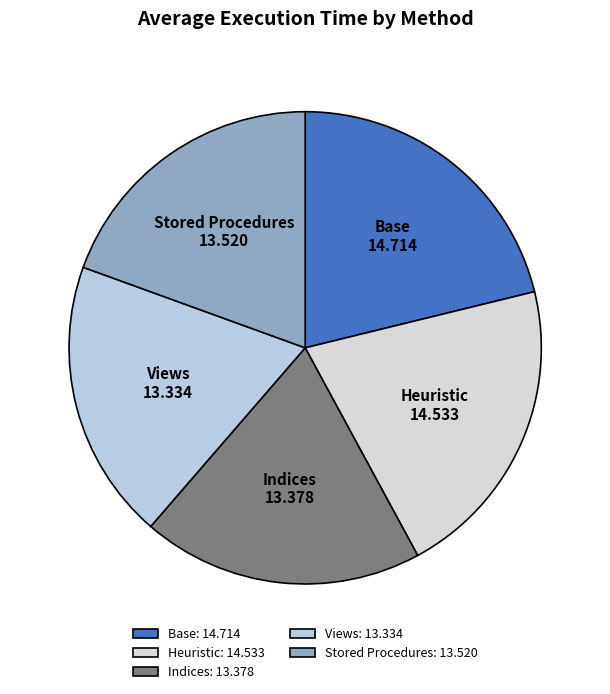

Is there any slice that represents more than half of the pie?

No